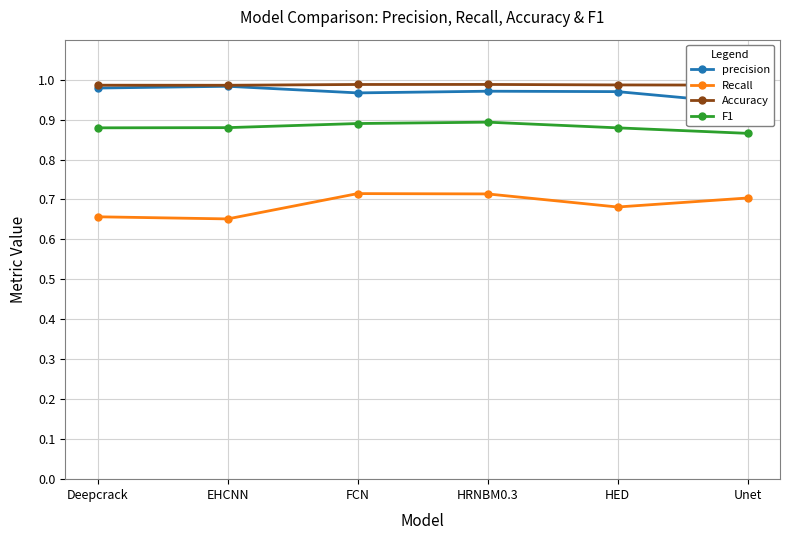

Reading left to right, transcribe all the data shown in this chart.

precision: Deepcrack=1.0	EHCNN=1.0	FCN=1.0	HRNBM0.3=1.0	HED=1.0	Unet=0.9
Recall: Deepcrack=0.7	EHCNN=0.7	FCN=0.7	HRNBM0.3=0.7	HED=0.7	Unet=0.7
Accuracy: Deepcrack=1.0	EHCNN=1.0	FCN=1.0	HRNBM0.3=1.0	HED=1.0	Unet=1.0
F1: Deepcrack=0.9	EHCNN=0.9	FCN=0.9	HRNBM0.3=0.9	HED=0.9	Unet=0.9